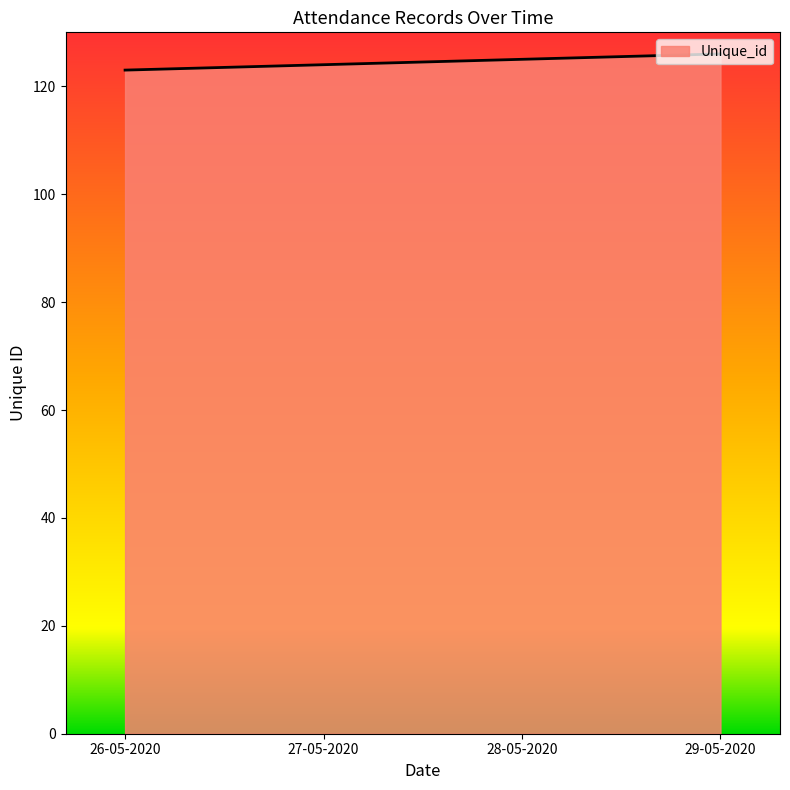

What is the smallest value displayed?

123